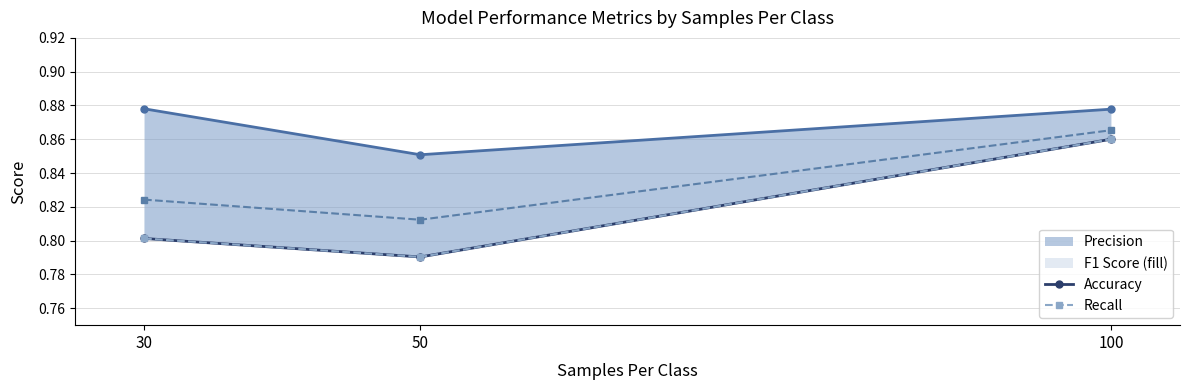

Reading right to left, list all the values displayed in this chart.

Precision_line: 100=0.9	50=0.9	30=0.9
Accuracy: 100=0.9	50=0.8	30=0.8
Recall: 100=0.9	50=0.8	30=0.8
F1_Score_line: 100=0.9	50=0.8	30=0.8